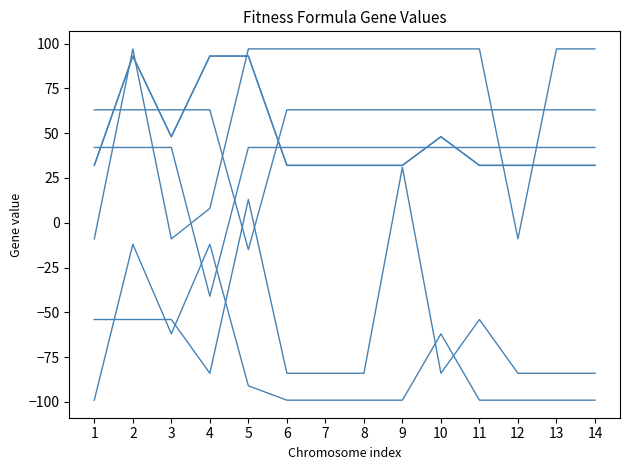

What is the difference between the second highest and minimum values in the w2 series?

87